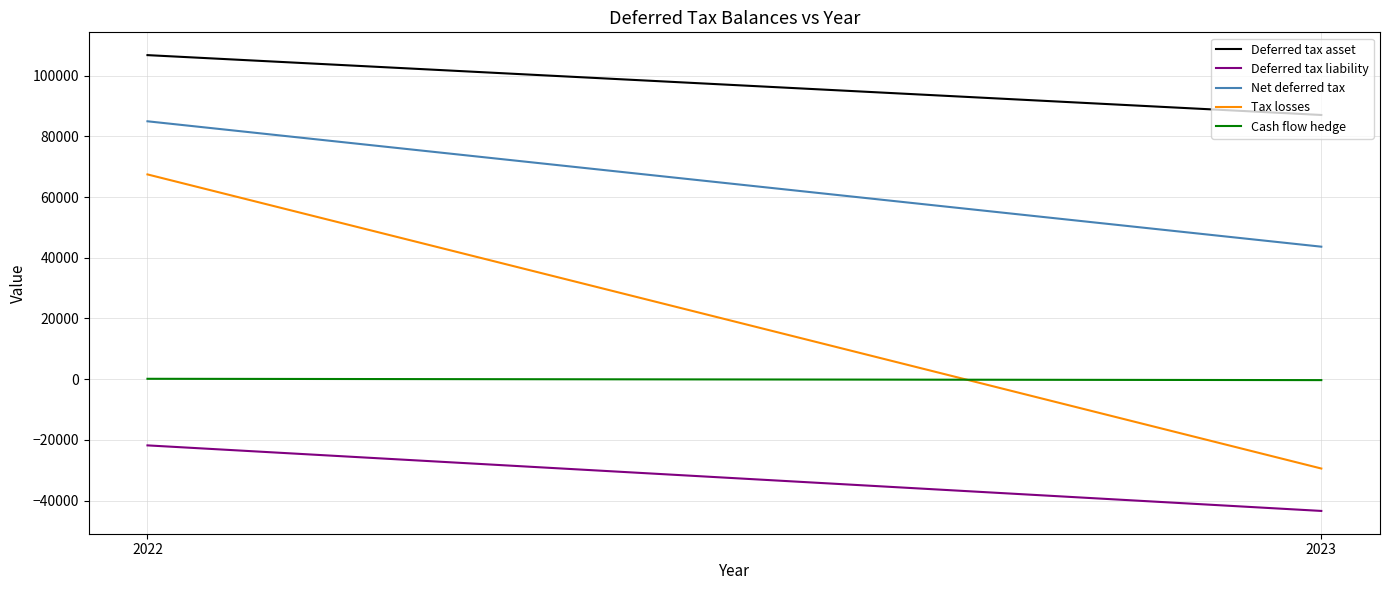

What is the value of the Cash flow hedge point at the 1st from the left?

141